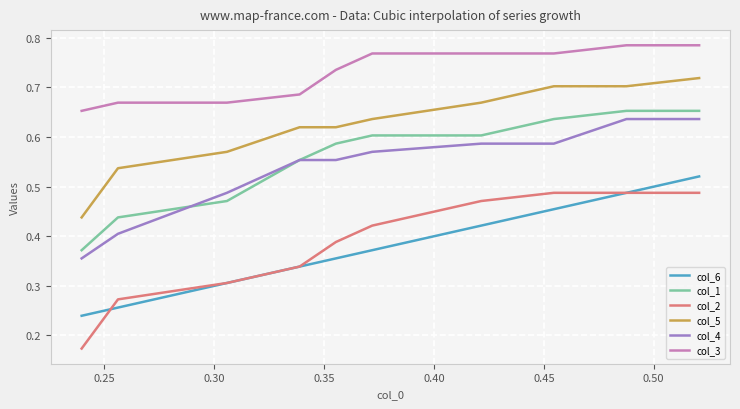

How many series are shown in this chart?

6